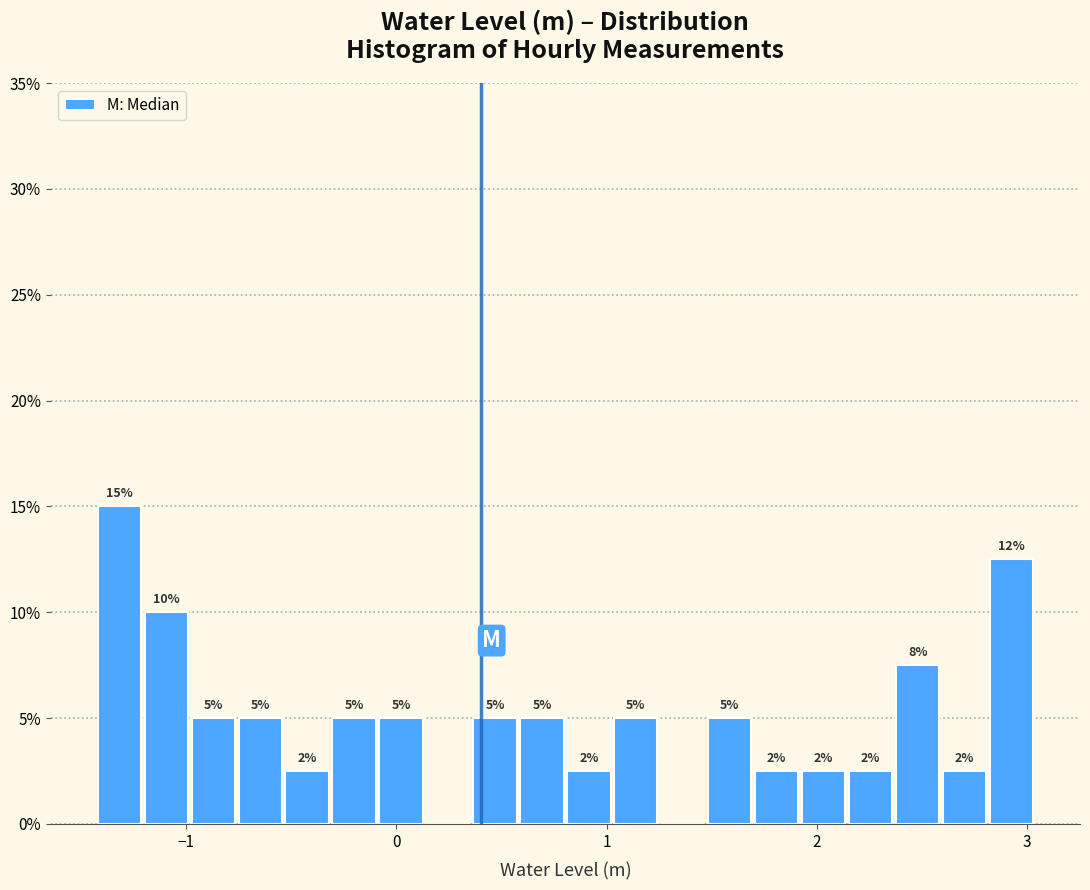

Read against the x-axis, roughly where is the centre of the tallest bar?

-1.3